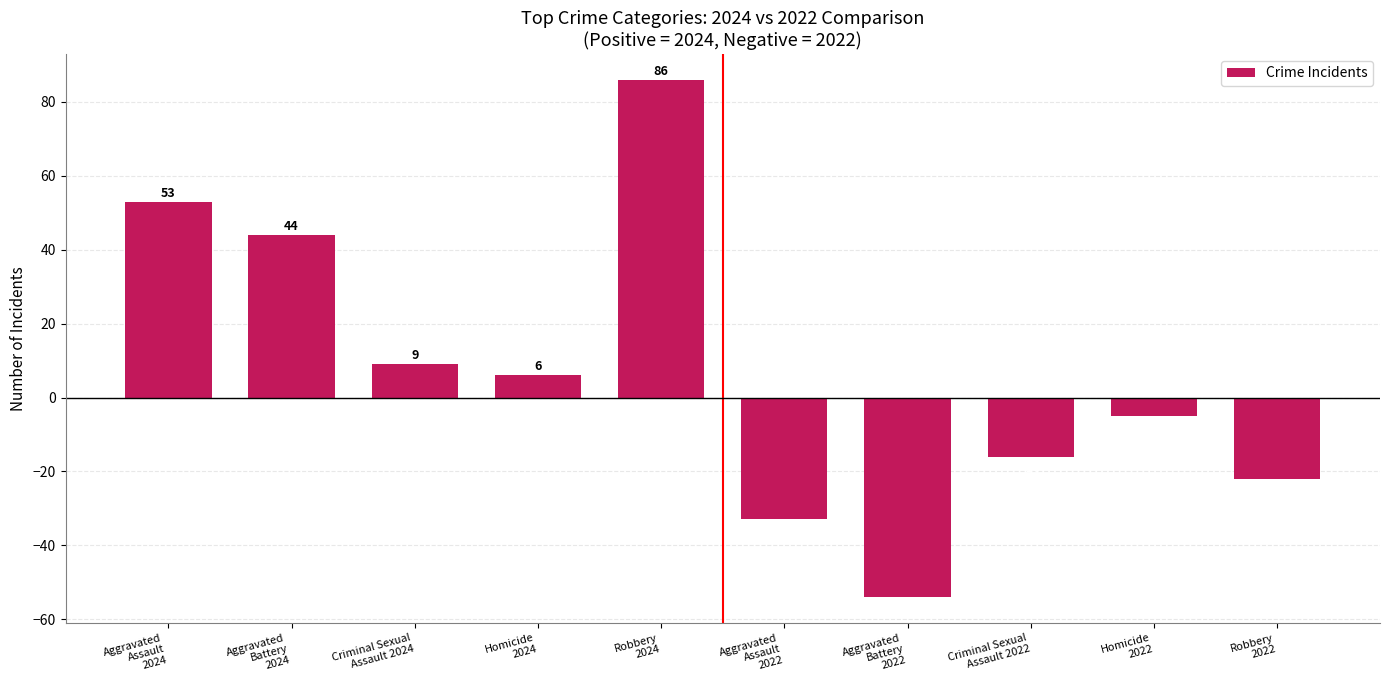

What is the change in value from Aggravated
Battery
2024 to Criminal Sexual
Assault 2022?

-60